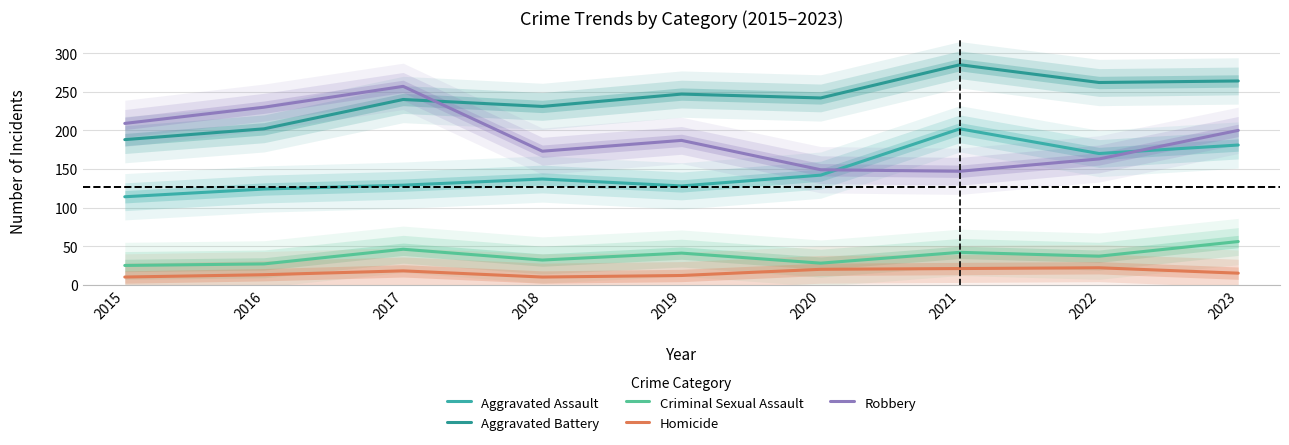

What value does the Aggravated Assault series have at 2021, to the nearest 5?

200